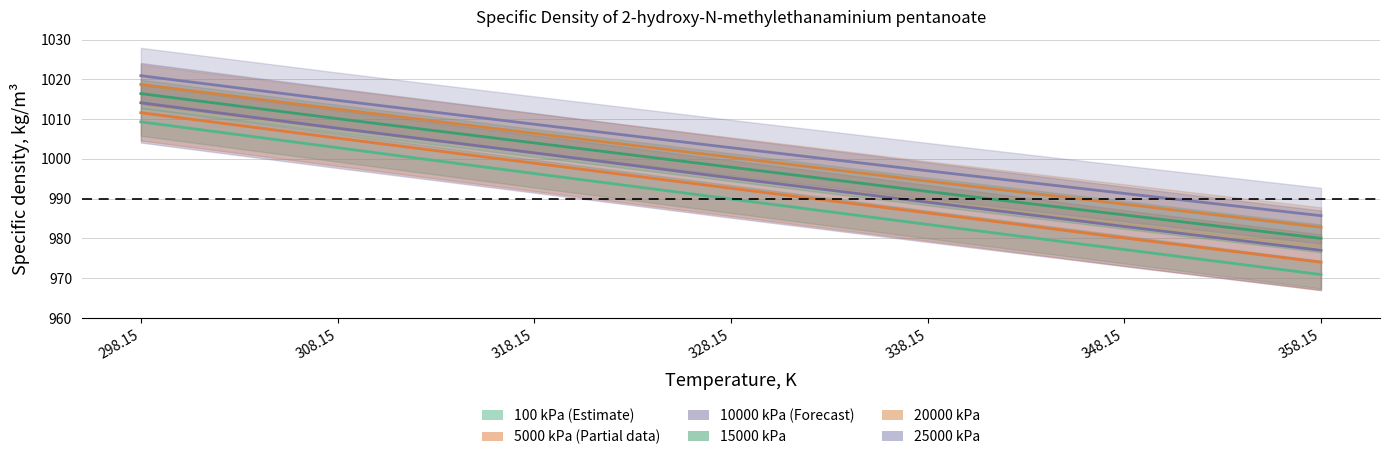

Which series has the widest spread of values?

100 kPa